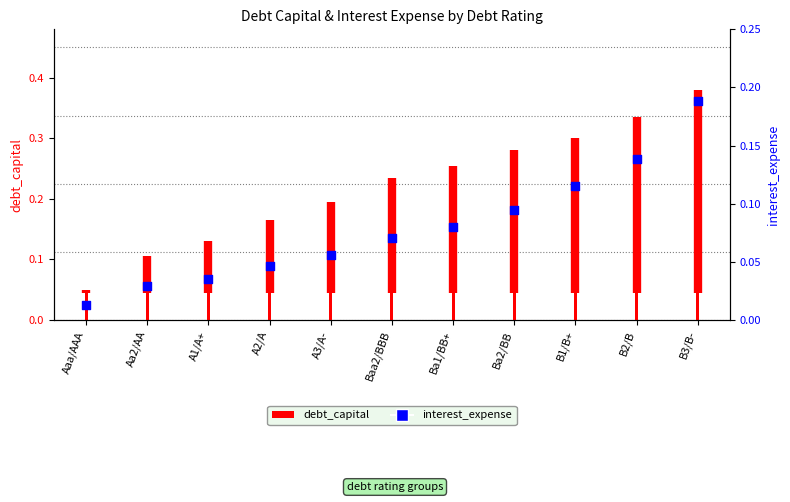

Is the value of interest_expense at Baa2/BBB greater than the value of debt_capital at Baa2/BBB?

No